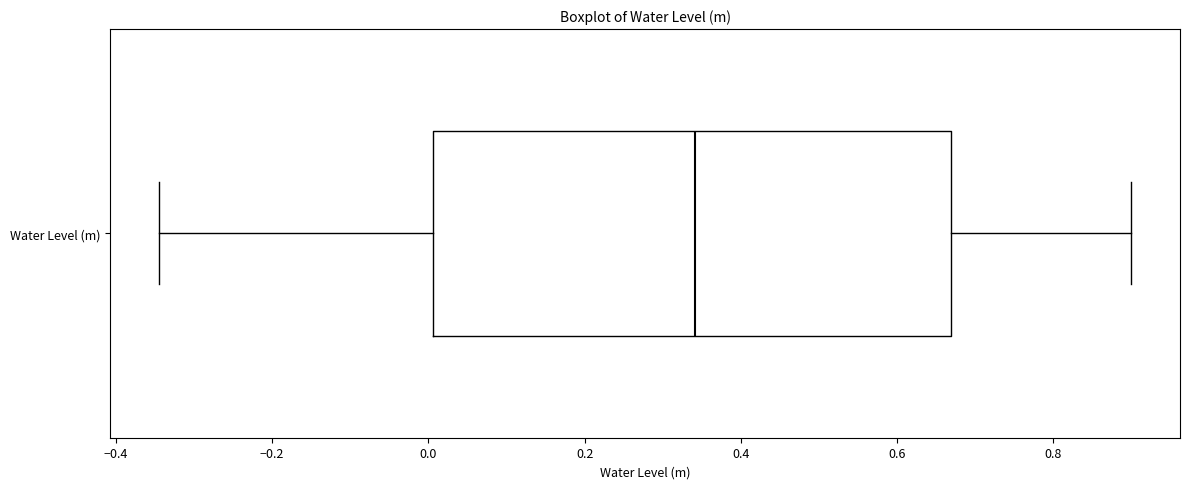

Transcribe this box plot: give where the median line is, the range the box spans, and where the two whiskers end, as read against the x-axis. The values are not printed on the chart, so give them approximately, as read against the axis.

median 0.34, box 0.00 to 0.66, whiskers -0.34 to 0.90